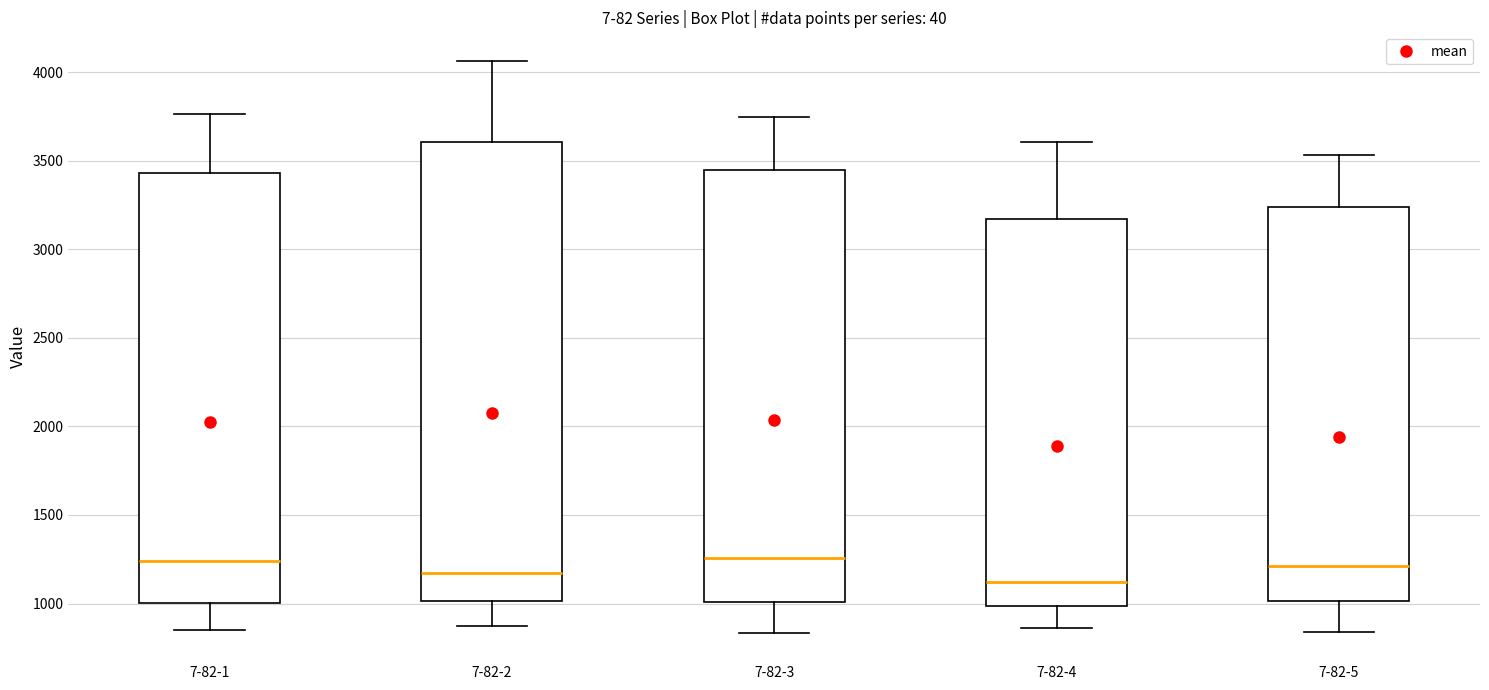

Reading left to right, transcribe this box plot: for each box, give where its median line is, the range the box spans, and where its two whiskers end, as read against the y-axis. The values are not printed on the chart, so give them approximately, as read against the axis.

7-82-1: median 1250, box 1000 to 3450, whiskers 850 to 3750
7-82-2: median 1150, box 1000 to 3600, whiskers 900 to 4050
7-82-3: median 1250, box 1000 to 3450, whiskers 850 to 3750
7-82-4: median 1100, box 1000 to 3150, whiskers 850 to 3600
7-82-5: median 1200, box 1000 to 3250, whiskers 850 to 3550